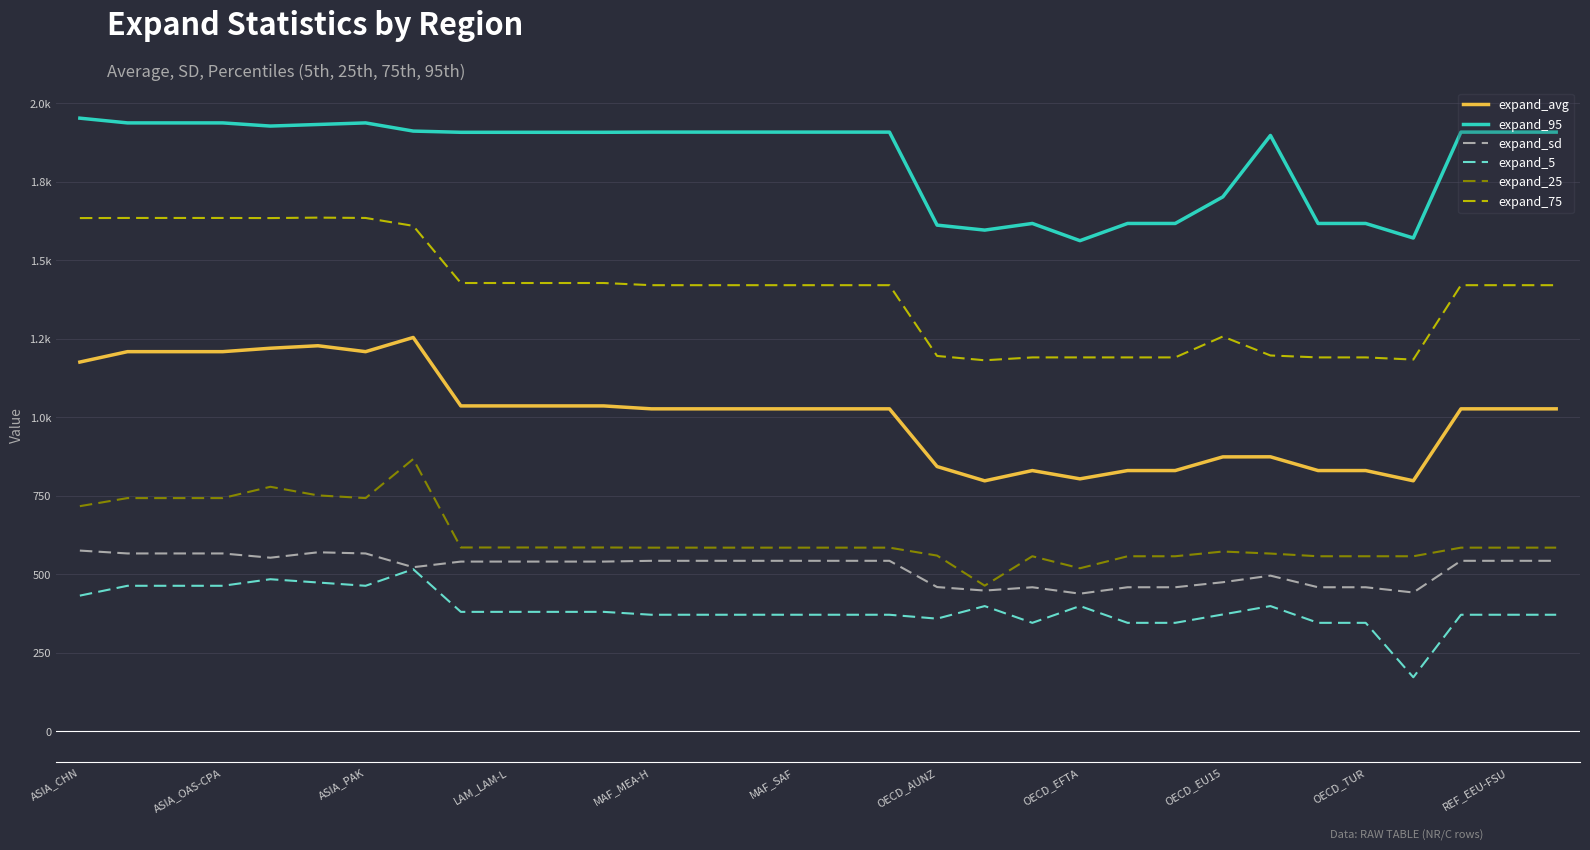

What is the difference between the second highest and minimum values in the expand_95 series?

374.9